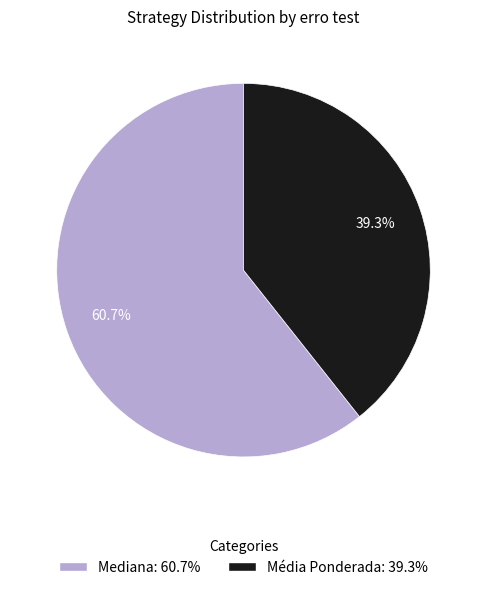

Count the number of slices in the pie.

2